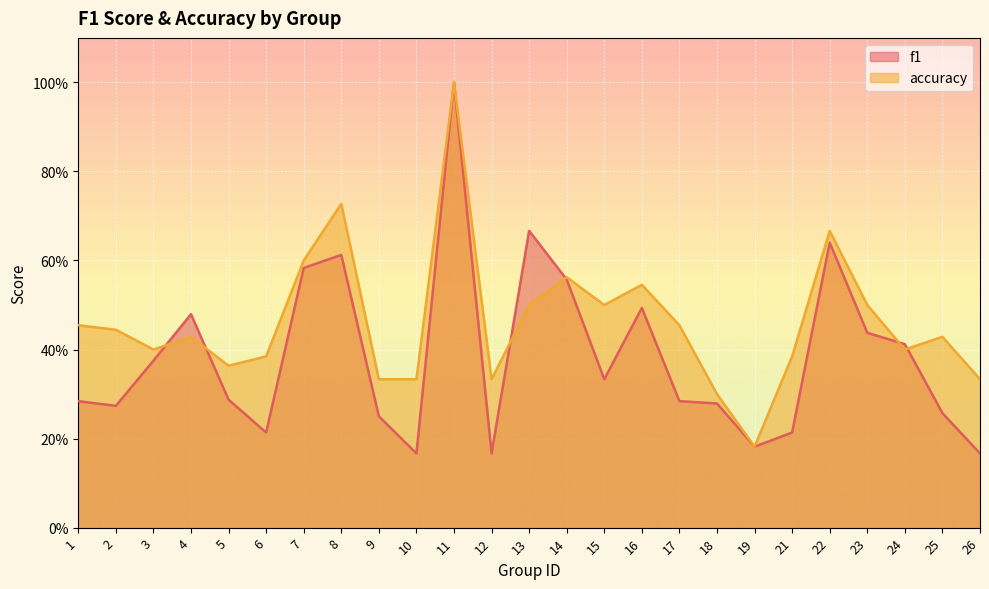

What is the sum of the accuracy values at 22 and 18?

1.0